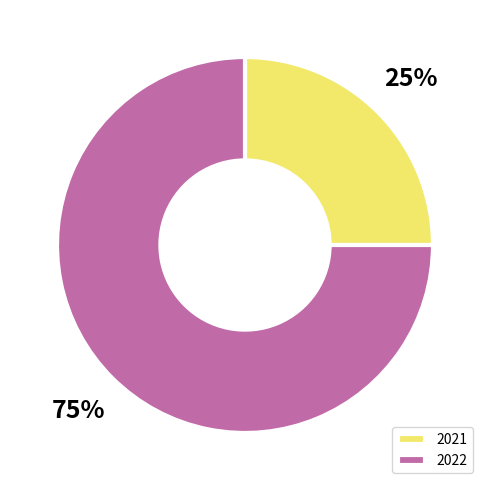

Is there a majority slice in this chart?

Yes